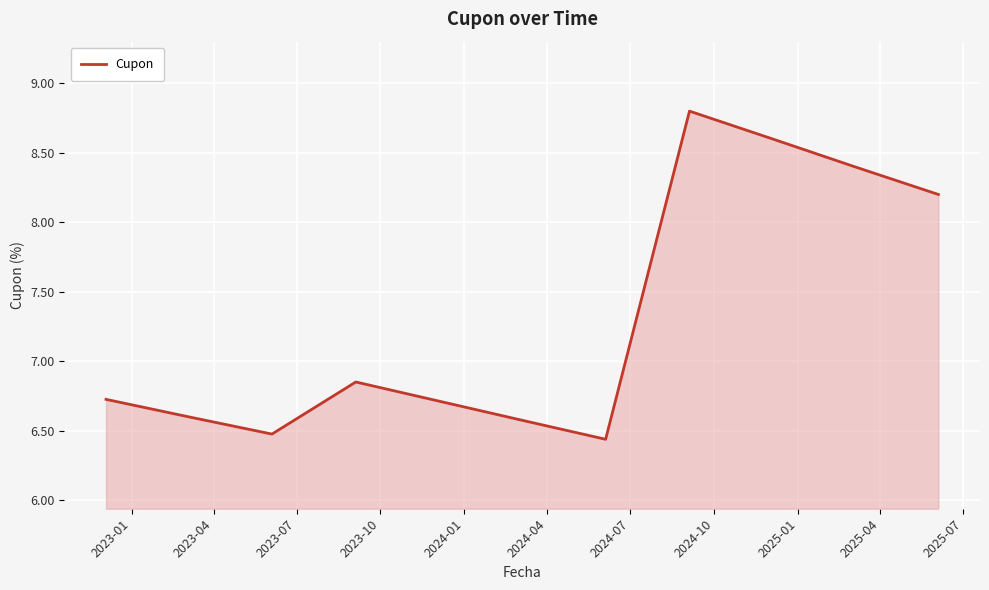

What is the maximum value shown in the chart?

8.8